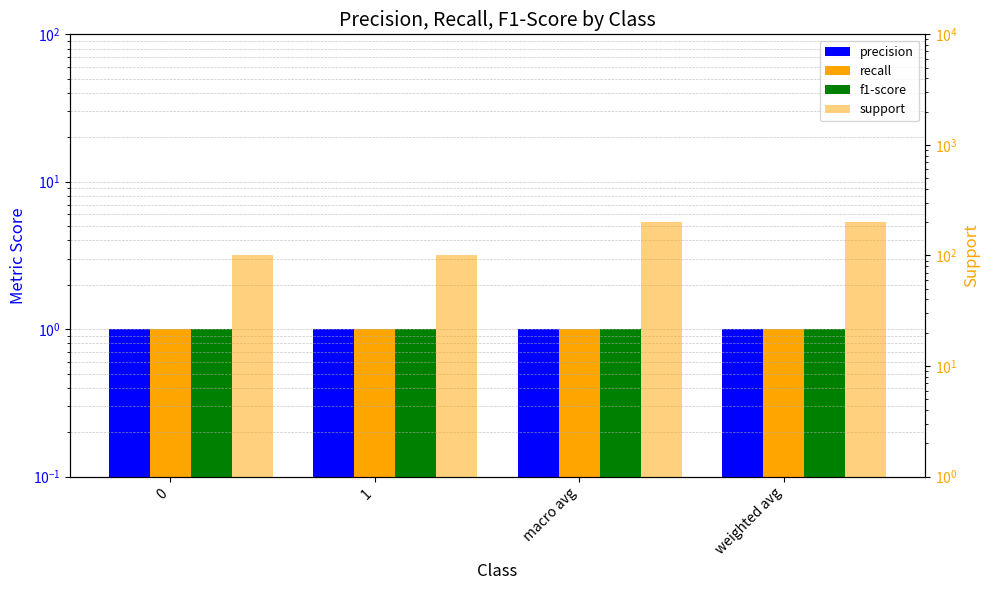

What is the spread (max minus min) of values at 1?

100